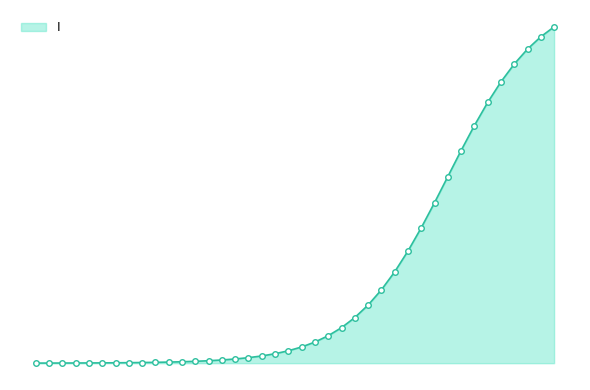

What is the label of the 30th point from the right?

5.016722408026756